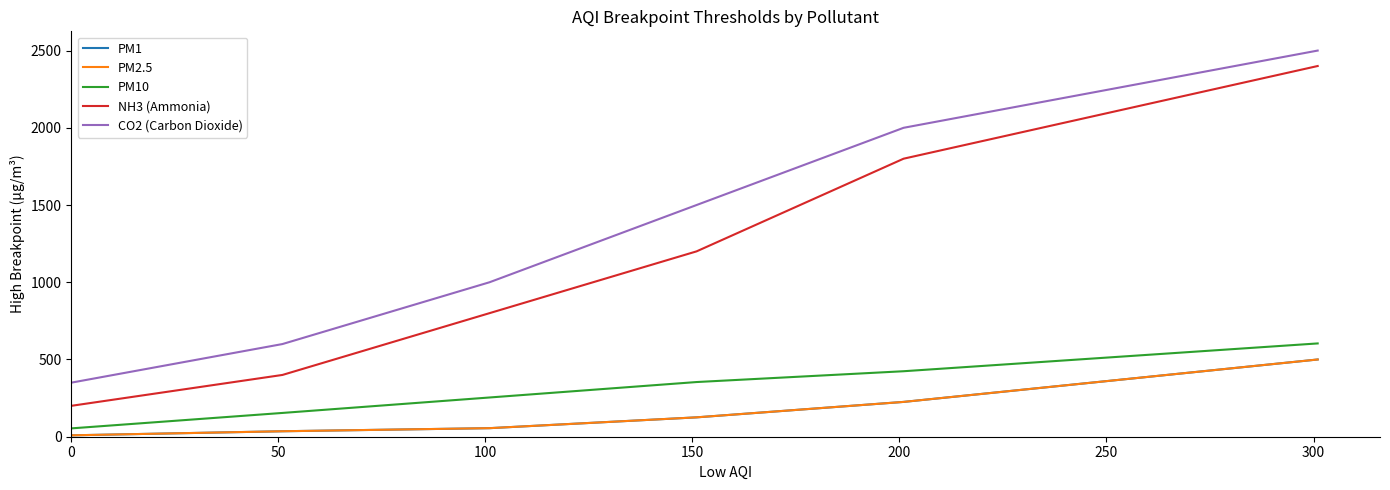

True or false: CO2 (Carbon Dioxide) has more than 1 points higher than both neighbors.

False